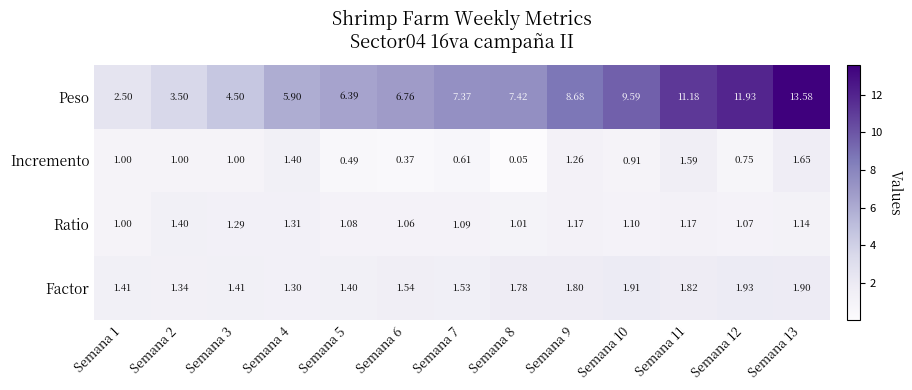

Rank the series by their maximum value, from highest to lowest.

Peso, Factor, Incremento, Ratio